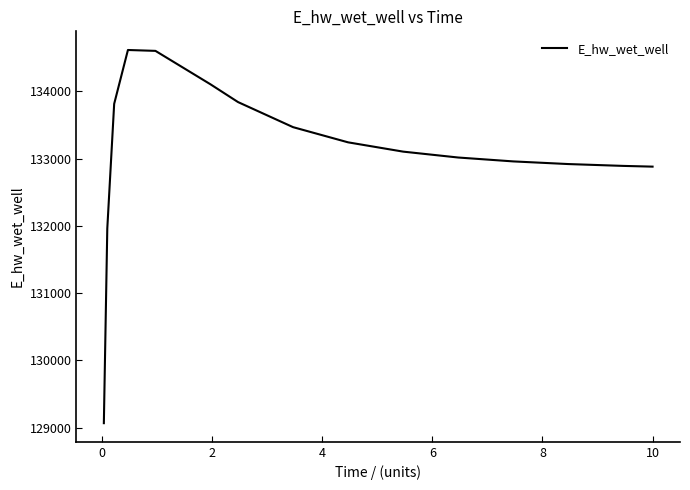

What is the sum of all values?

1996478.7